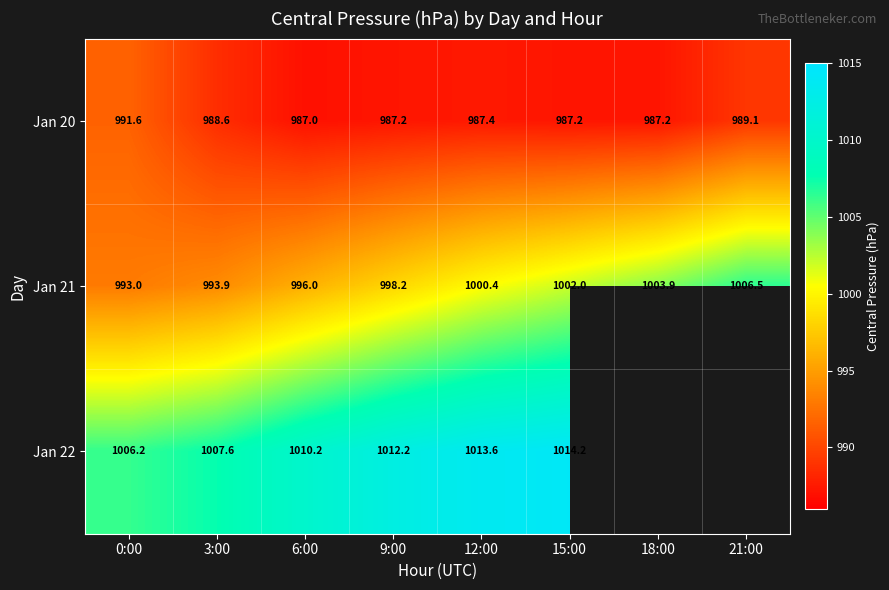

What is the sum of the Jan 21 values at 18:00 and 6:00?

1999.9